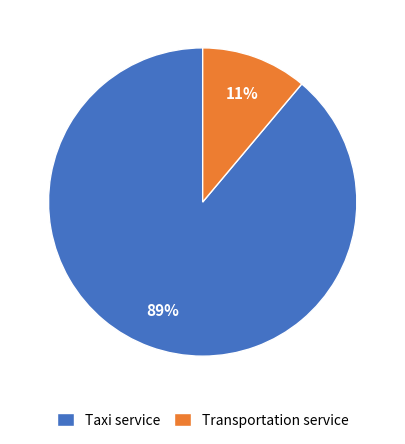

To the nearest percent, what is the combined percentage of Transportation service and Taxi service?

100%